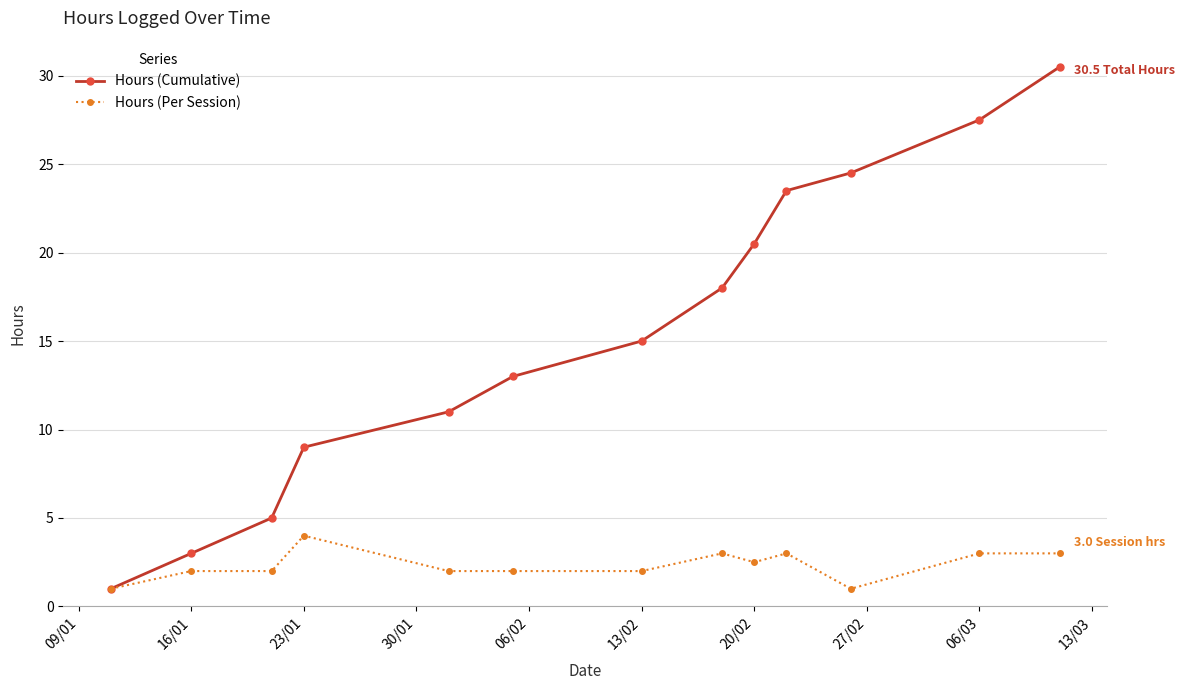

Which series has the largest range (max minus min)?

Hours (Cumulative)